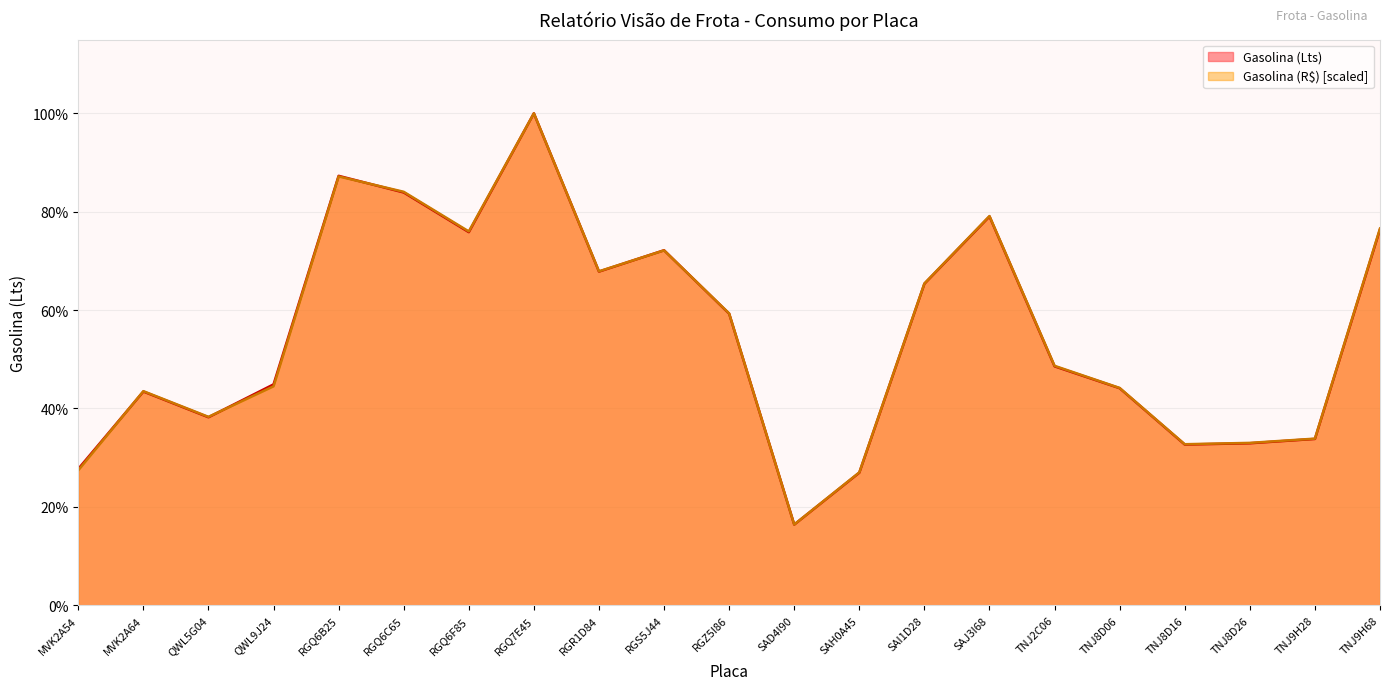

True or false: Gasolina (R$) has a value of 502.7 at RGQ6C65.

True